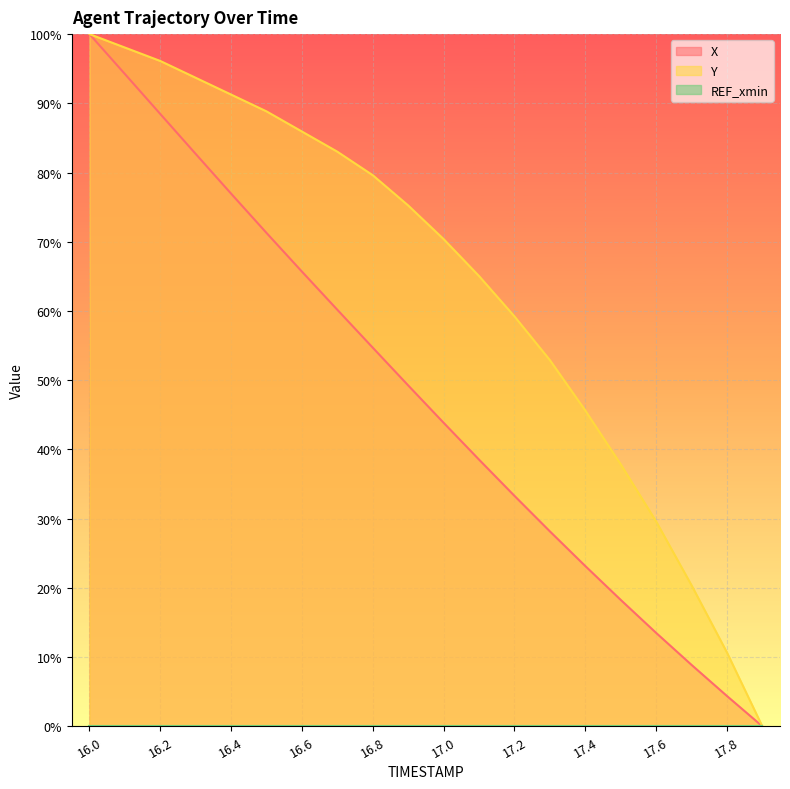

List the series in order of their peak value, lowest first.

X, Y